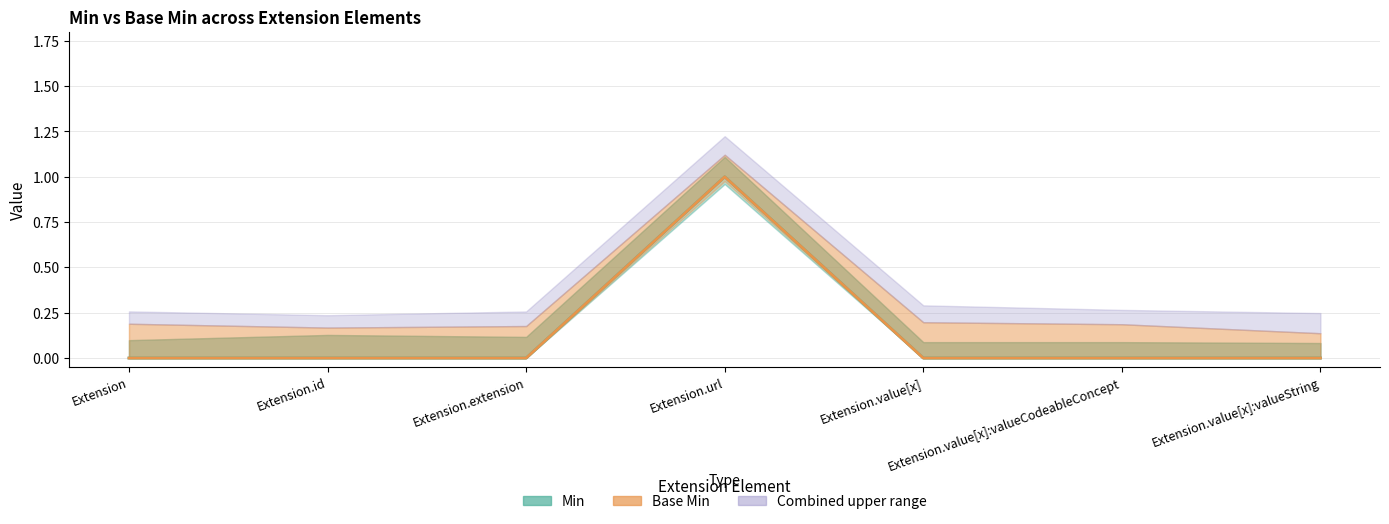

Which category has the lowest value across all series?

Extension